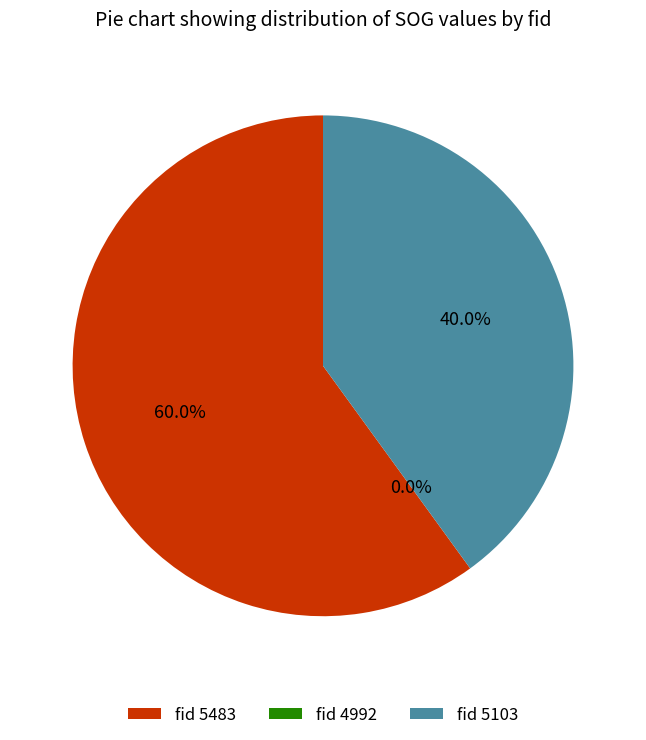

Which category has the biggest portion of the pie?

5483